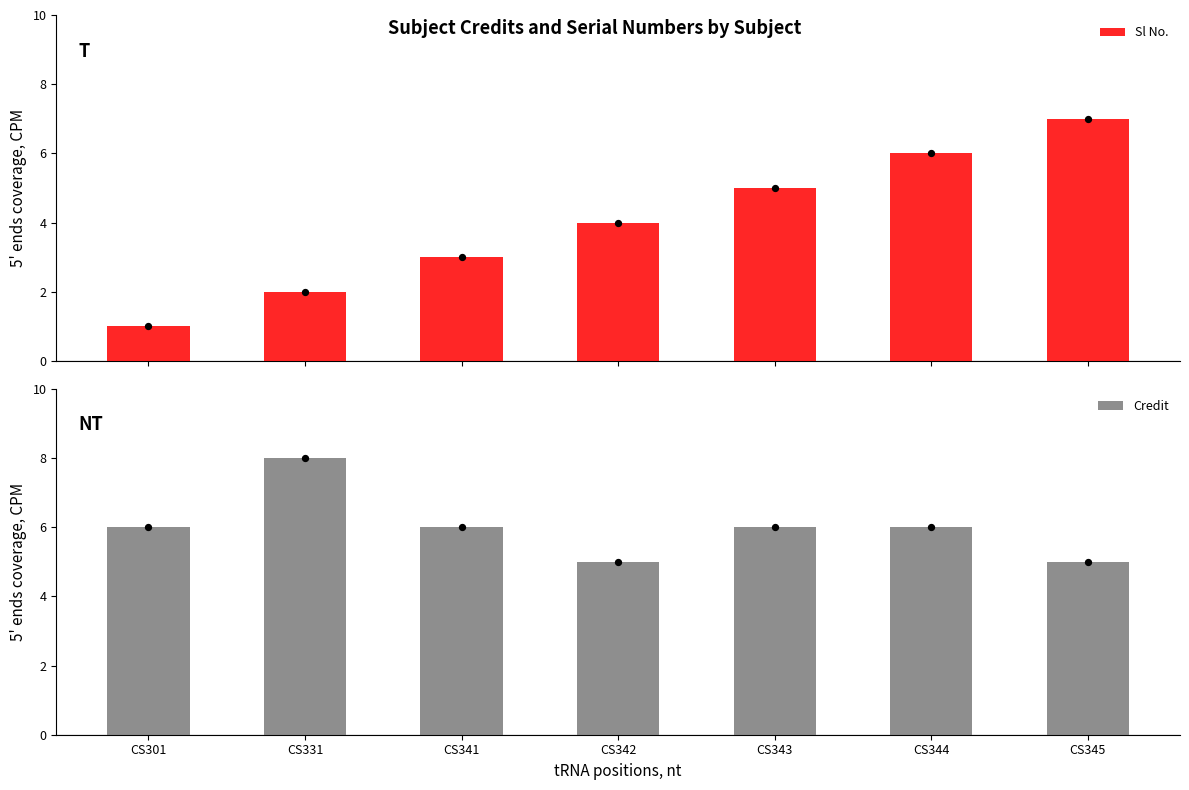

At which category is the sum across all series the highest?

CS344